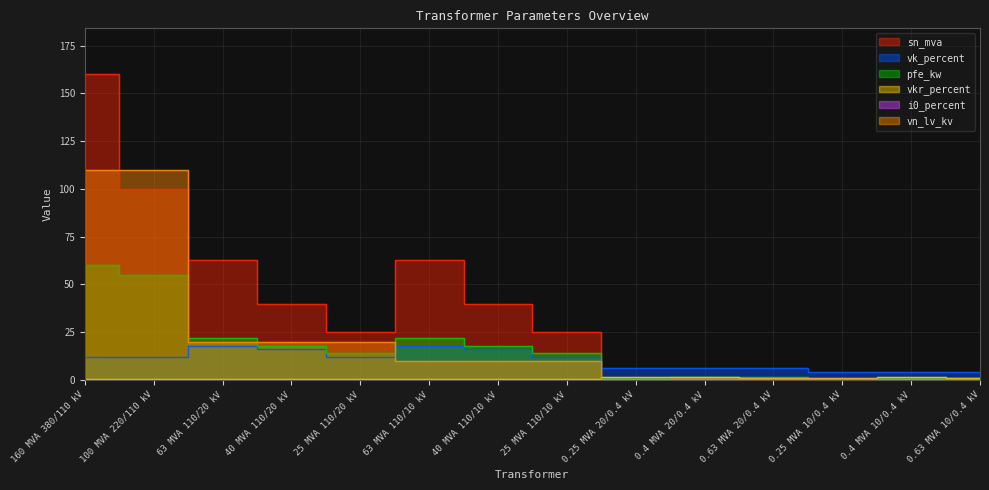

The pfe_kw series shows 4.9 at 25 MVA 110/10 kV. True or false?

False